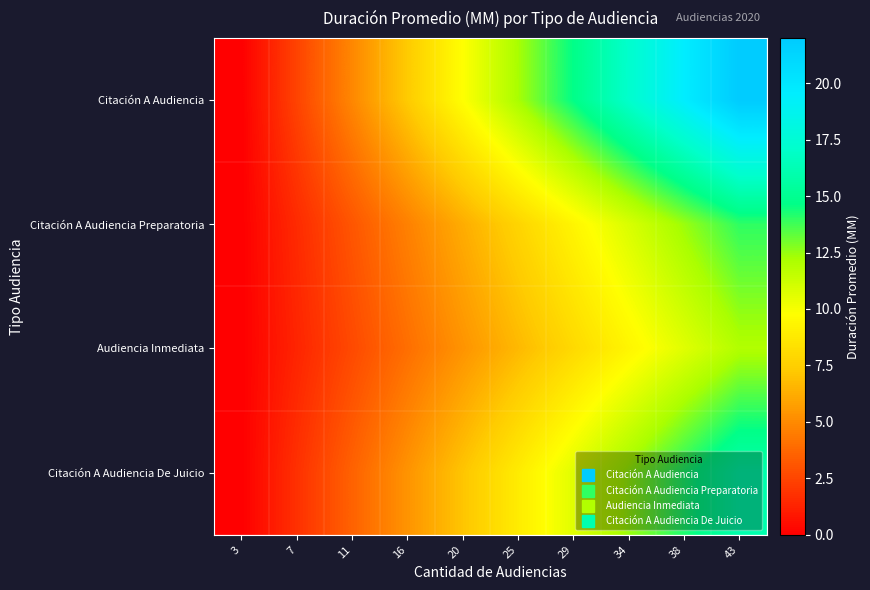

Rank the series by their maximum value, from lowest to highest.

Audiencia Inmediata, Citación A Audiencia Preparatoria, Citación A Audiencia De Juicio, Citación A Audiencia